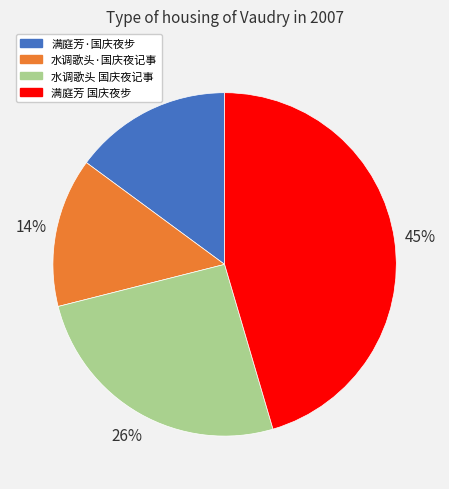

Is there any slice that represents more than half of the pie?

No